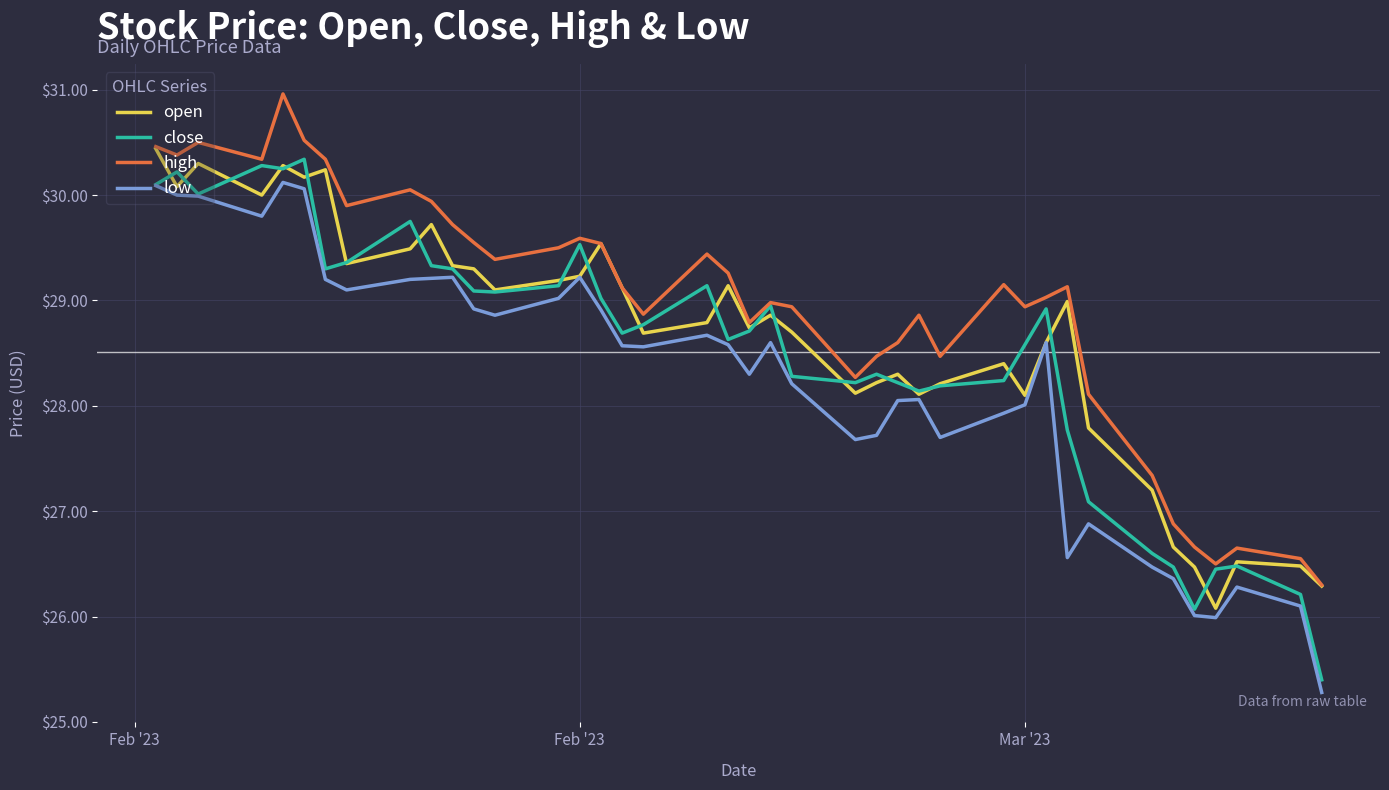

True or false: high and low cross at least once.

False